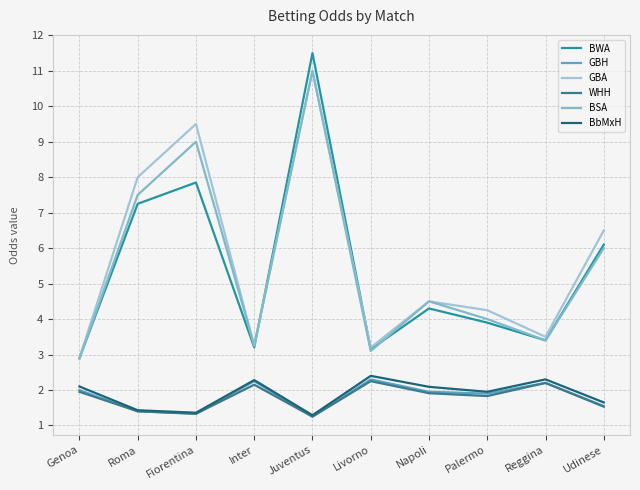

In WHH, how many points are lower than both neighbors (excluding endpoints)?

3